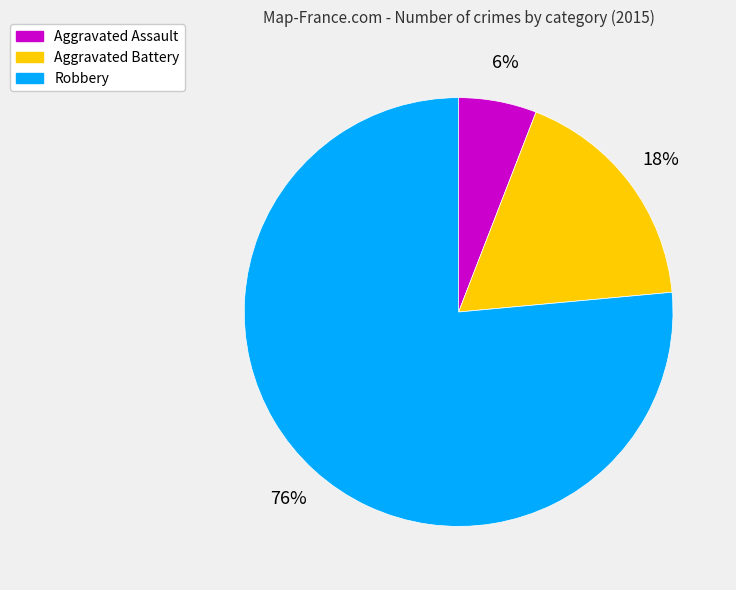

Combined, do Aggravated Battery and Robbery account for over 50%?

Yes